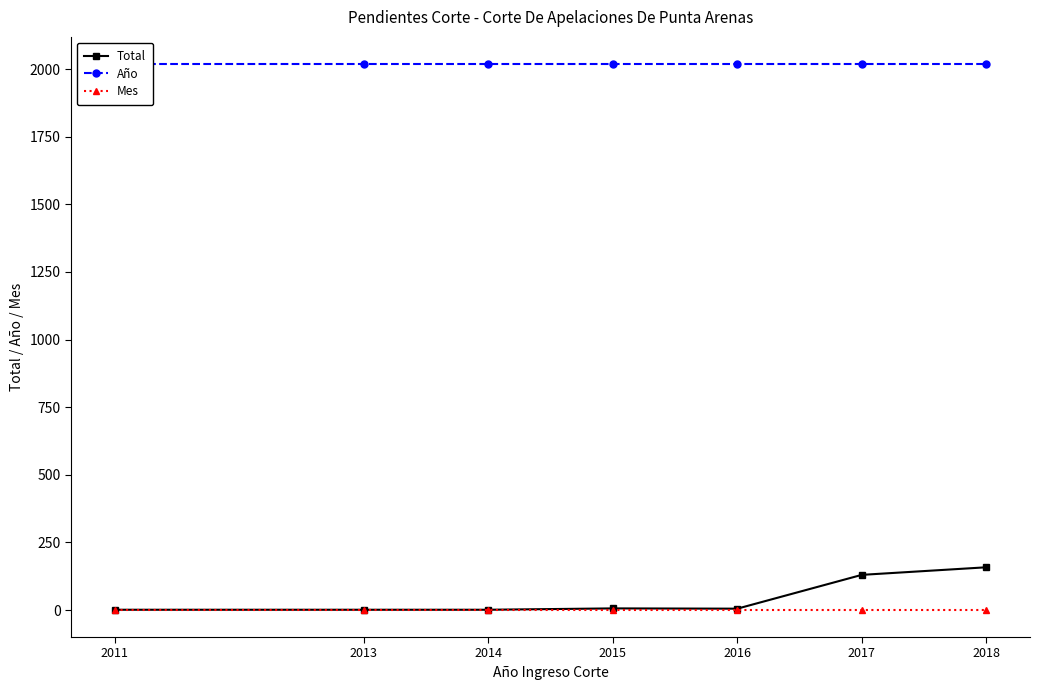

Reading left to right, transcribe all the data shown in this chart.

Total: 1	1	1	6	5	130	158
Año: 2018	2018	2018	2018	2018	2018	2018
Mes: 1	1	1	1	1	1	1